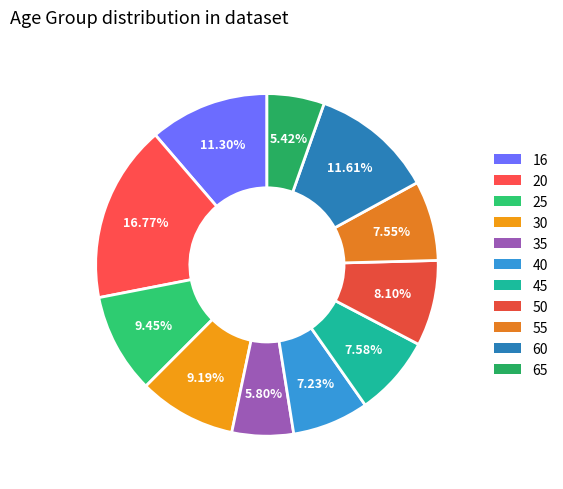

Rank the categories by value from highest to lowest.

20, 60, 16, 25, 30, 50, 45, 55, 40, 35, 65